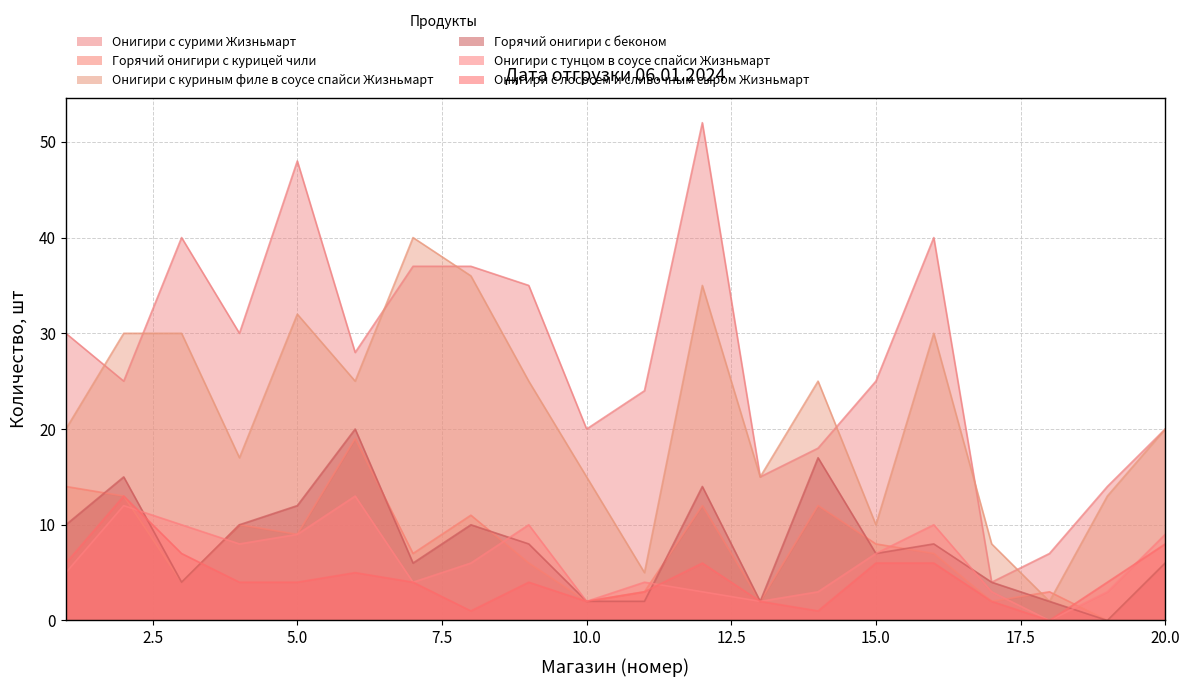

What is the value of the Онигири с сурими Жизньмарт point at the 20th from the left?

20